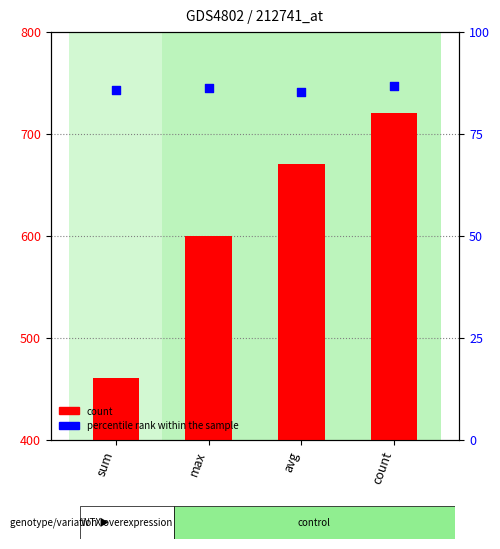

What are all the series names shown in the legend?

count, percentile rank within the sample